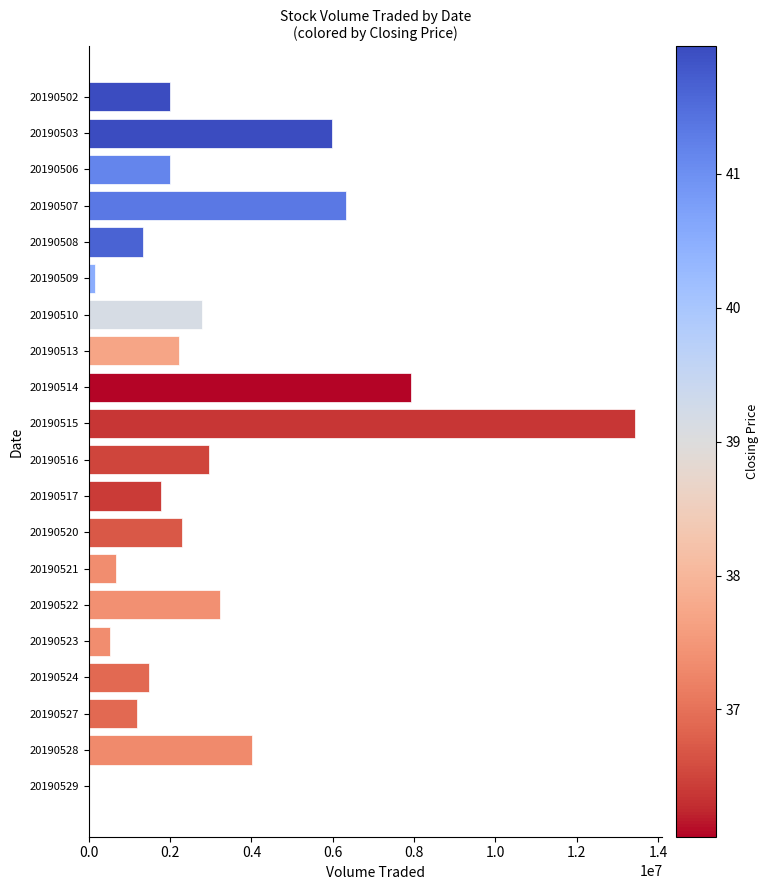

What is the greatest value displayed?

13440800